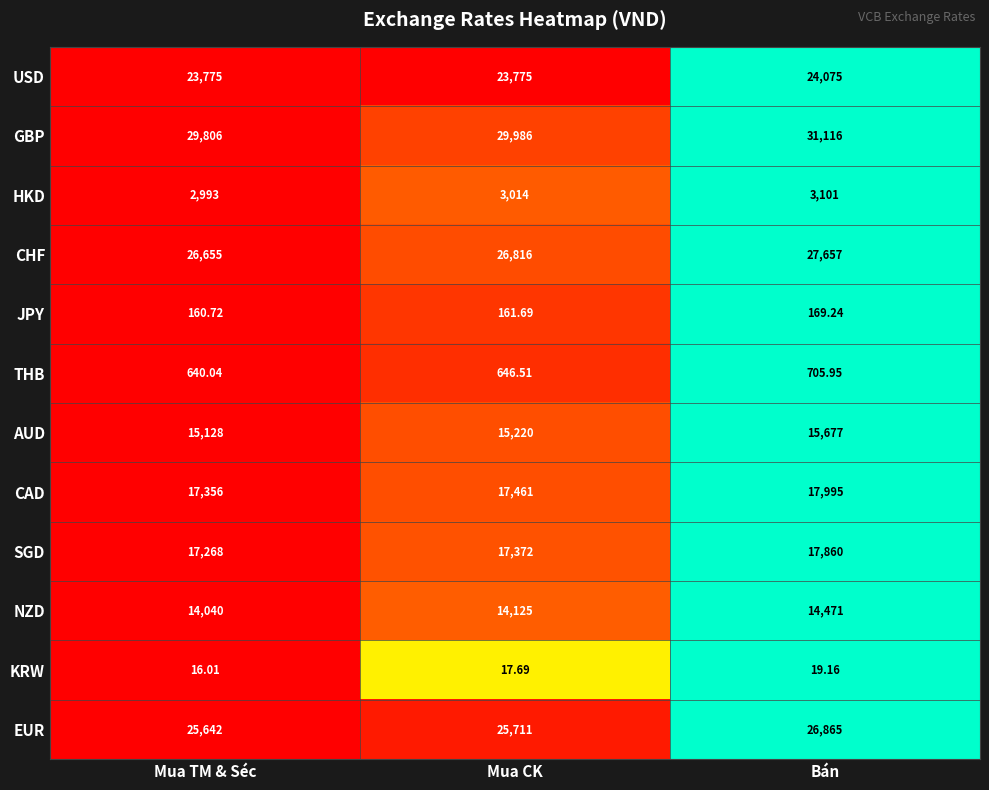

Is the value of CHF at Mua TM & Séc greater than the value of HKD at Mua TM & Séc?

Yes